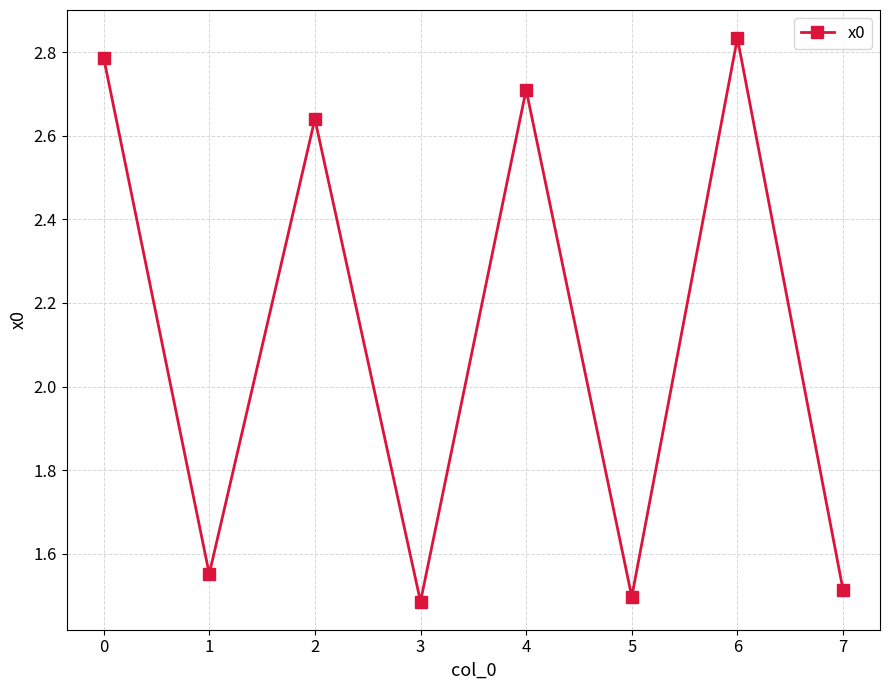

True or false: the data shows 0.5 at 5.

False